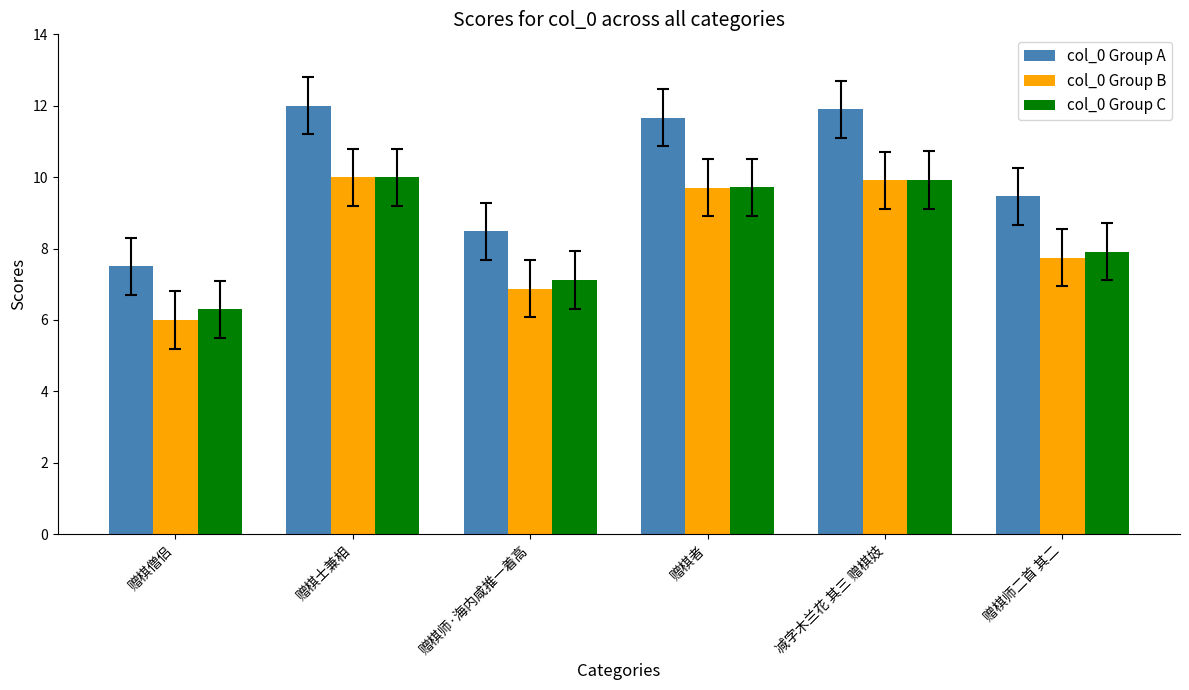

Rank the series at 赠棋师·海内咸推一着高 from highest to lowest value.

col_0 Group A, col_0 Group C, col_0 Group B